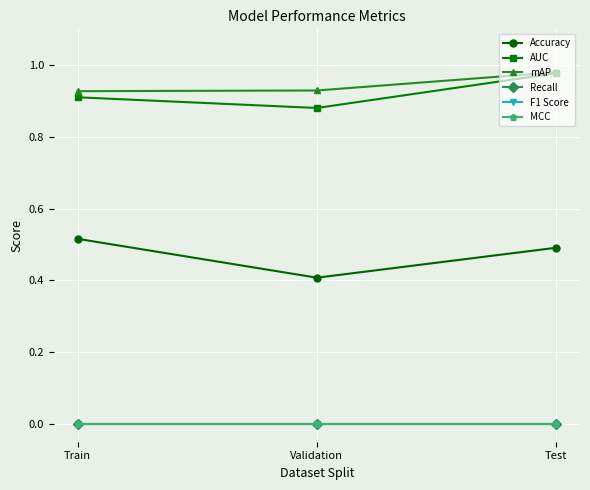

Is this an area chart (filled region under the line)?

No